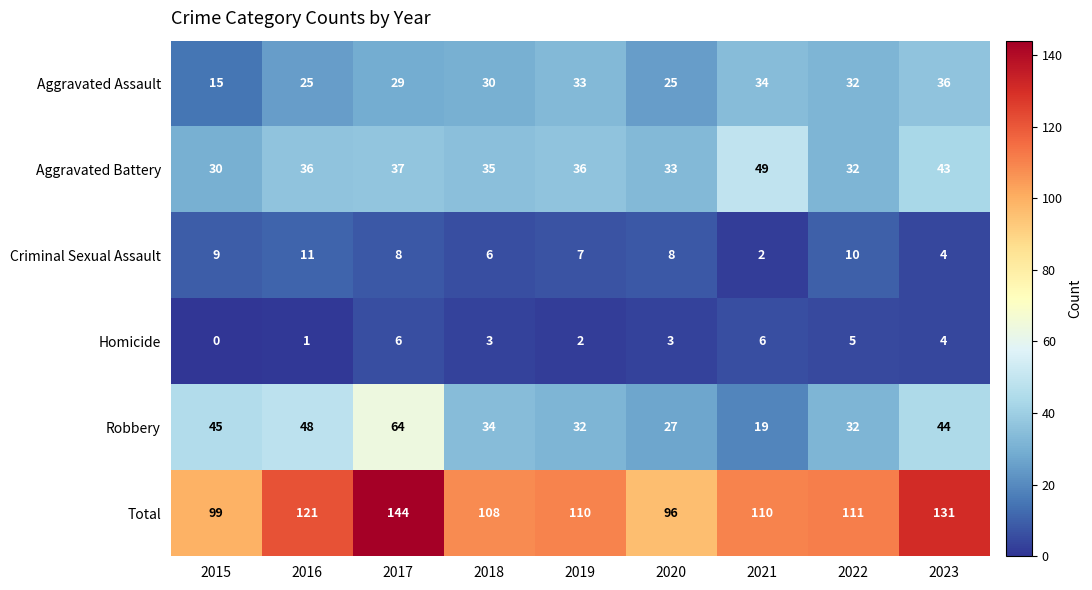

What is the difference between the second highest and minimum values in the Total series?

35